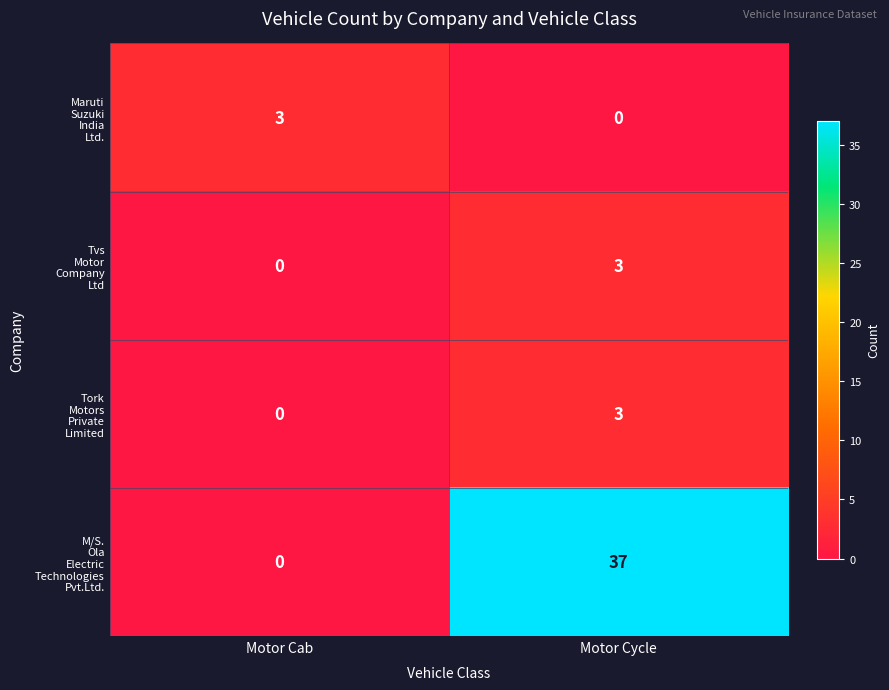

What is the spread (max minus min) of values at Motor Cab?

3